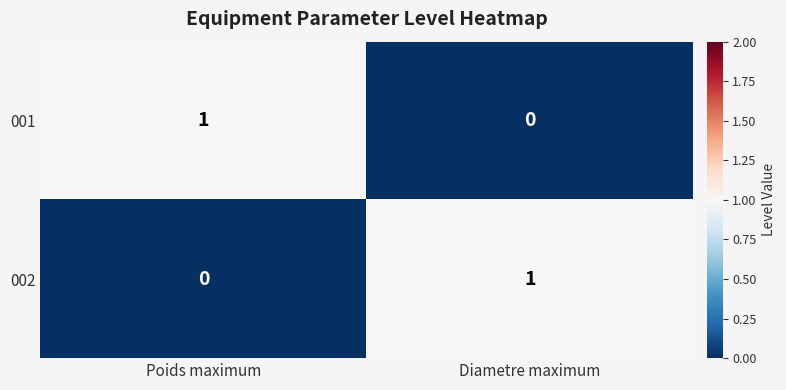

At which label is 001 closest to 0?

Diametre maximum